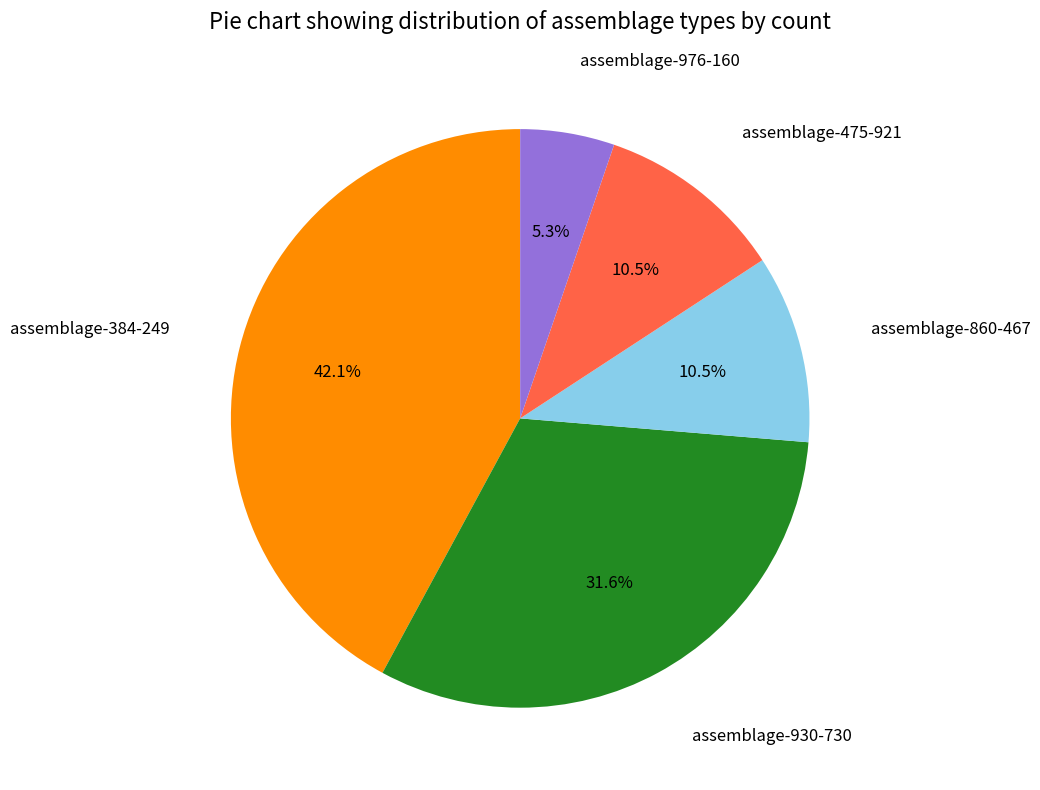

Is there a majority slice in this chart?

No